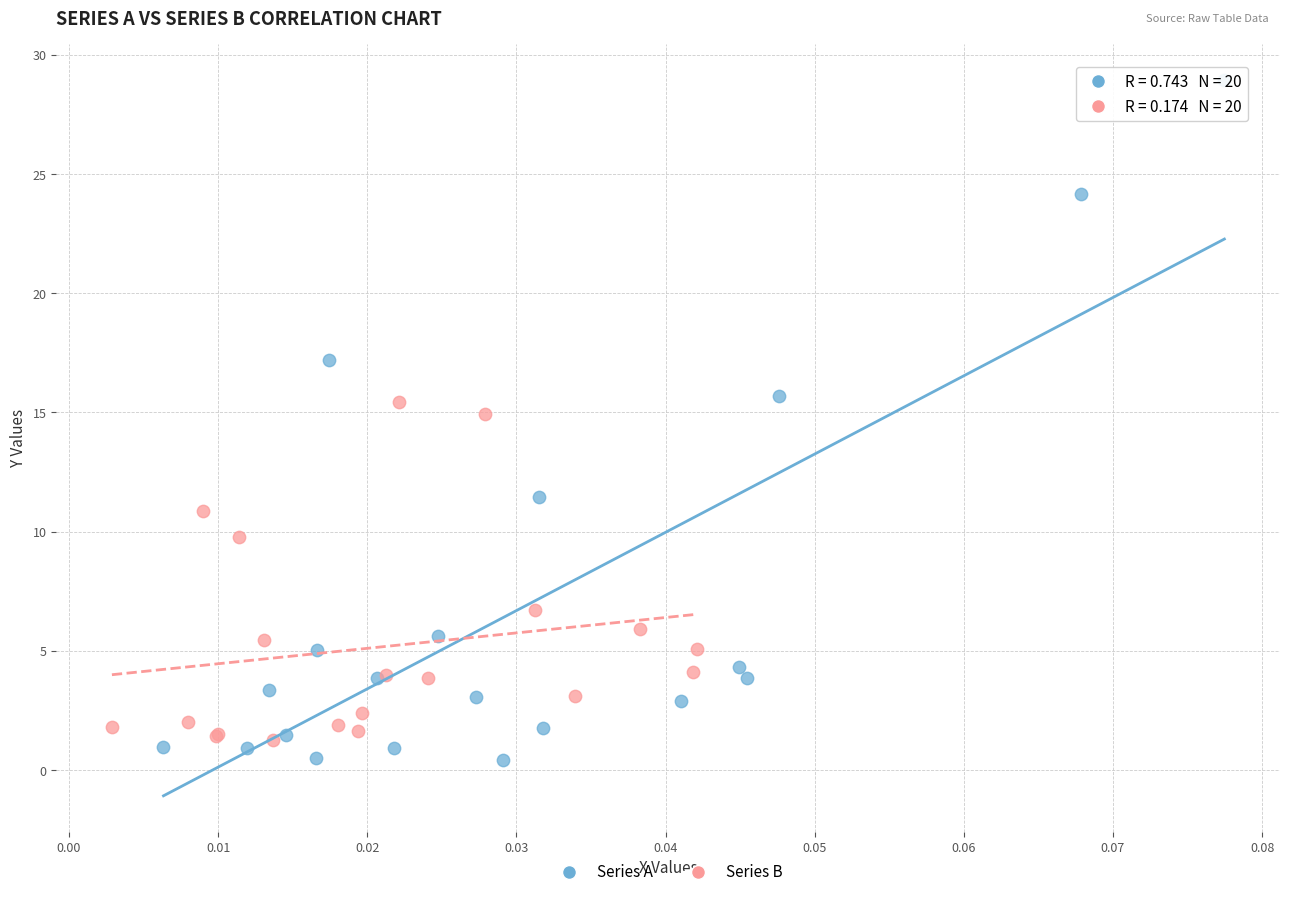

What are all the series names shown in the legend?

Series A, Series B